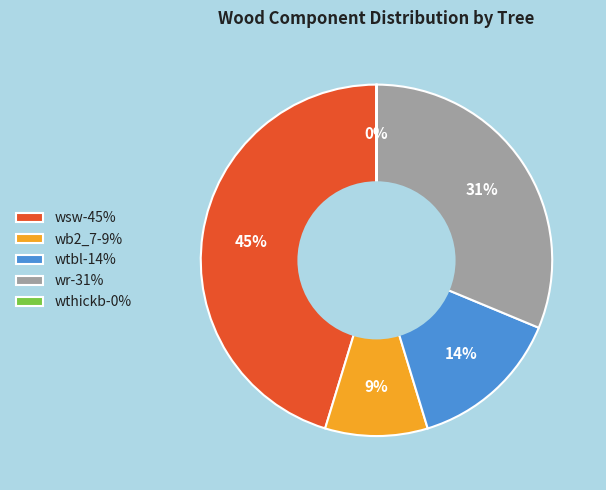

The wtbl-14% slice represents 1% of the pie. True or false?

False